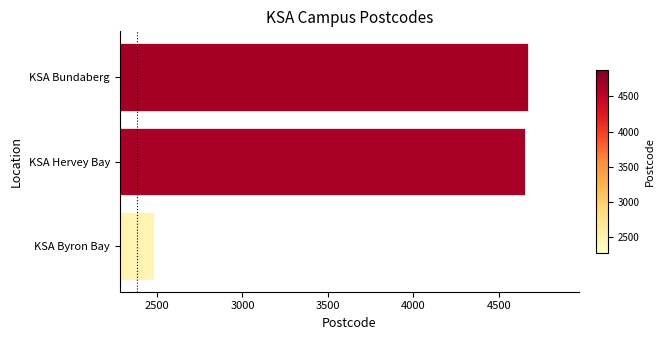

Which has a higher value, KSA Byron Bay or KSA Hervey Bay?

KSA Hervey Bay